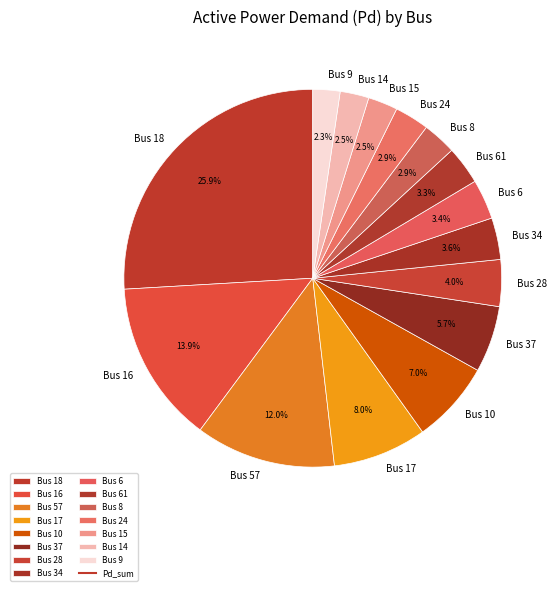

The Bus 9 slice represents 12% of the pie. True or false?

False